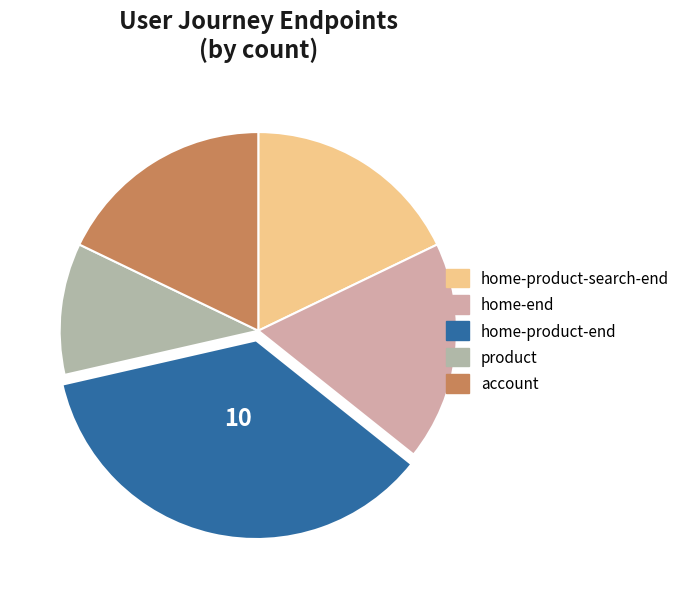

What is the change in value from home-product-end to account?

-5